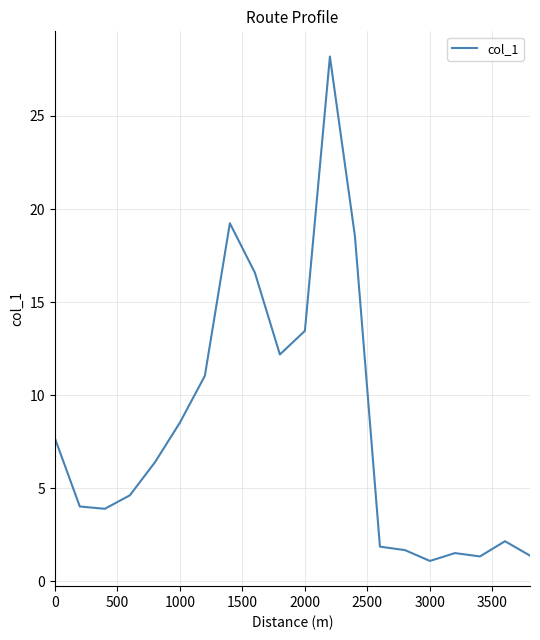

What is the difference between the second highest and second lowest values?

17.9